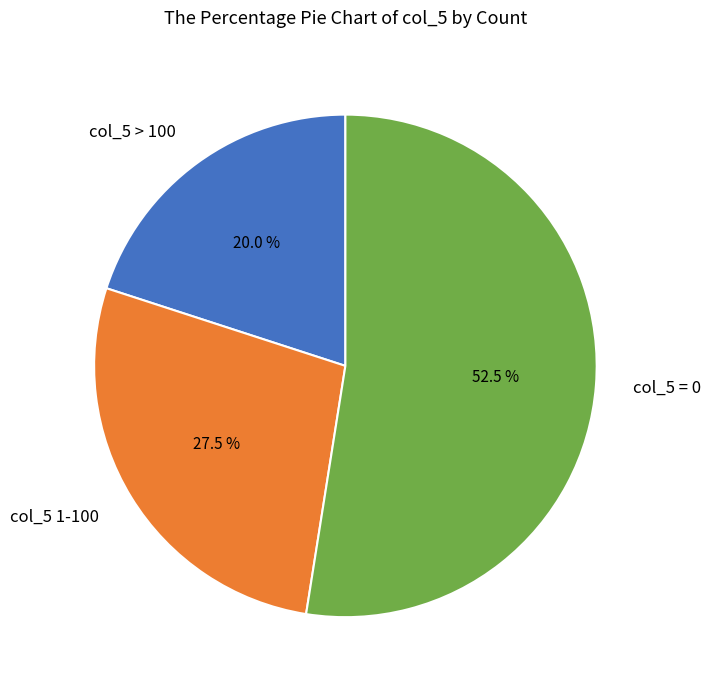

Between col_5 > 100 and col_5 1-100, which is larger?

col_5 1-100